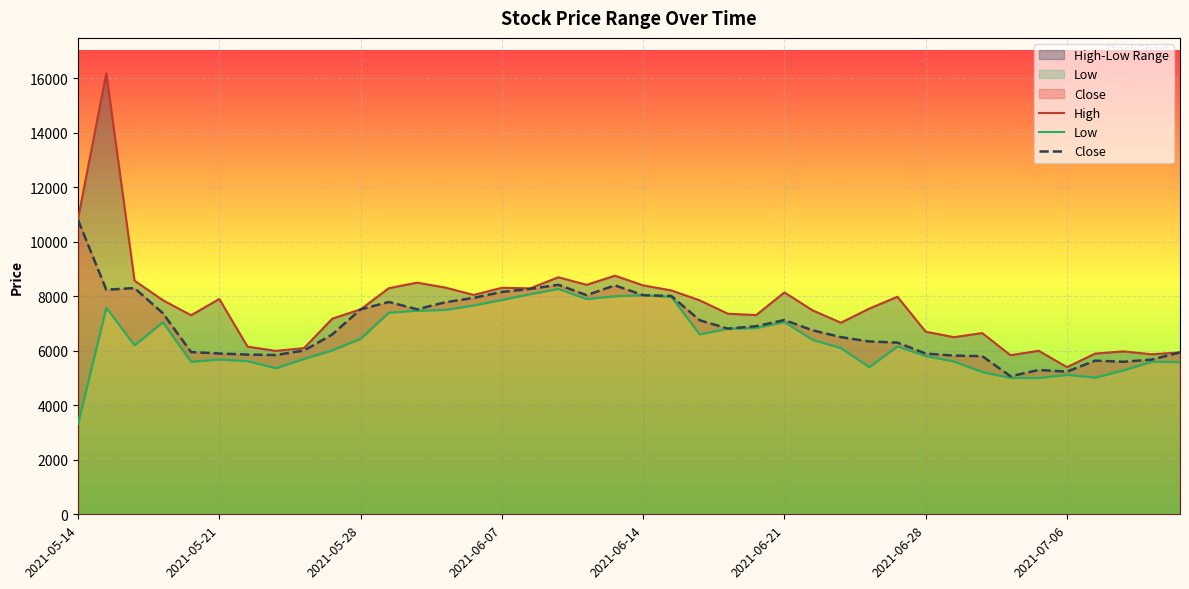

Which series changed the most between 2021-06-14 and 31?

High